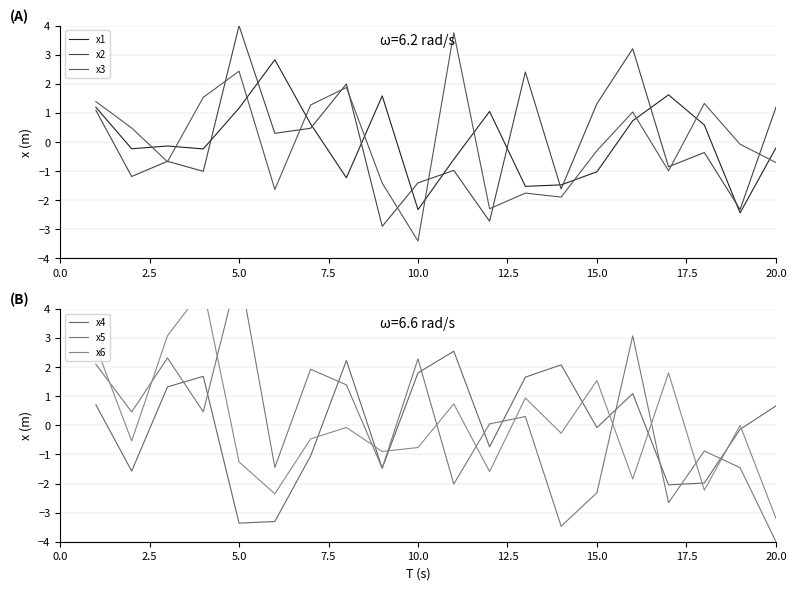

After their last crossing, which series has the higher values: x2 or x3?

x2